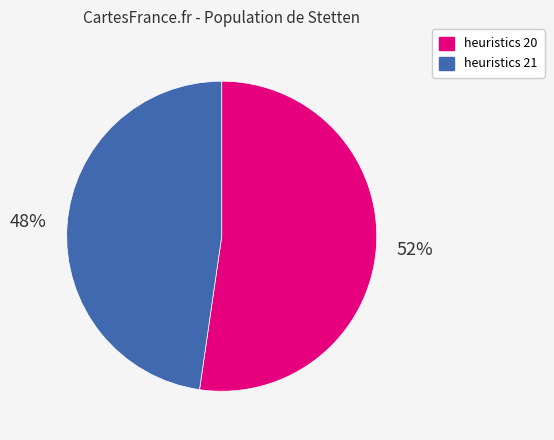

To the nearest percent, what is the average slice percentage?

50%